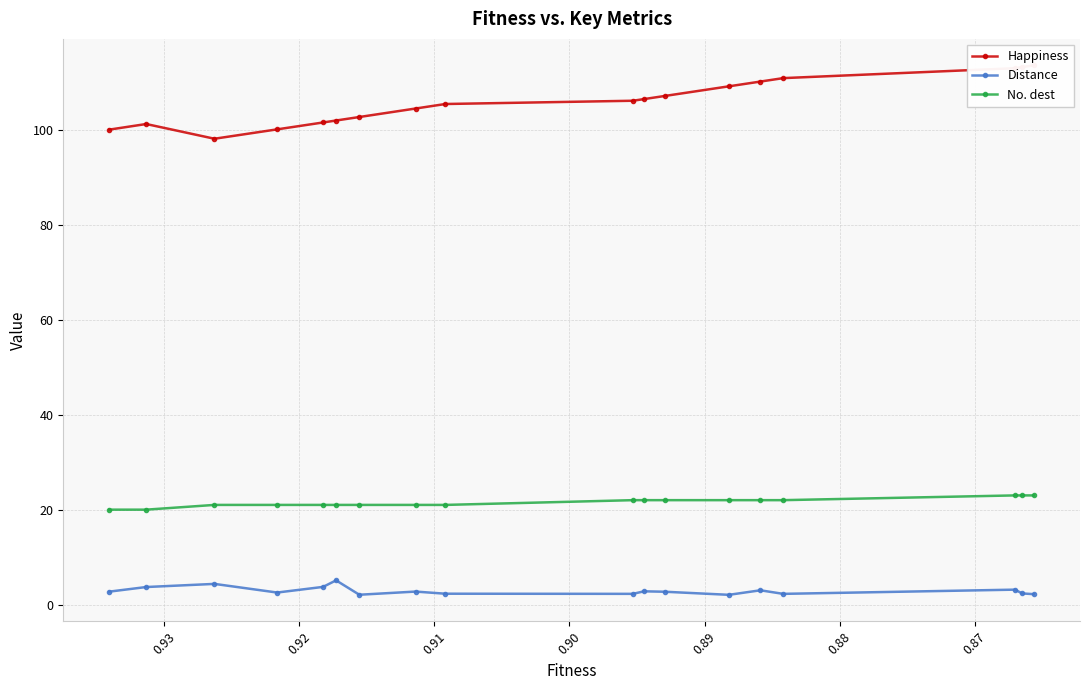

What is the highest value of the Happiness series?

113.5